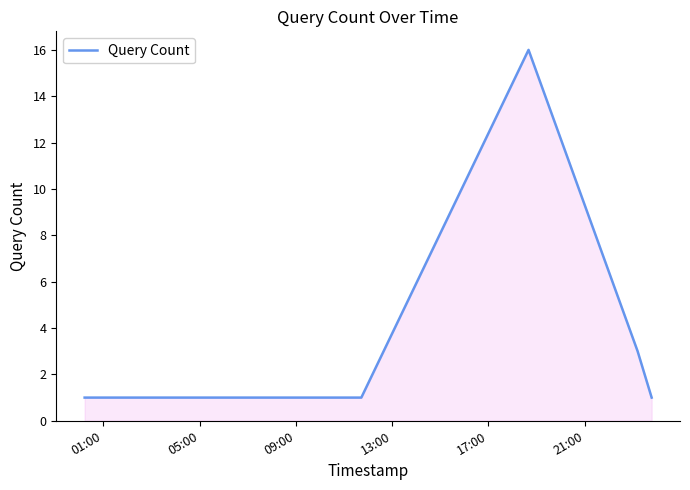

What is the sum of all values?

23